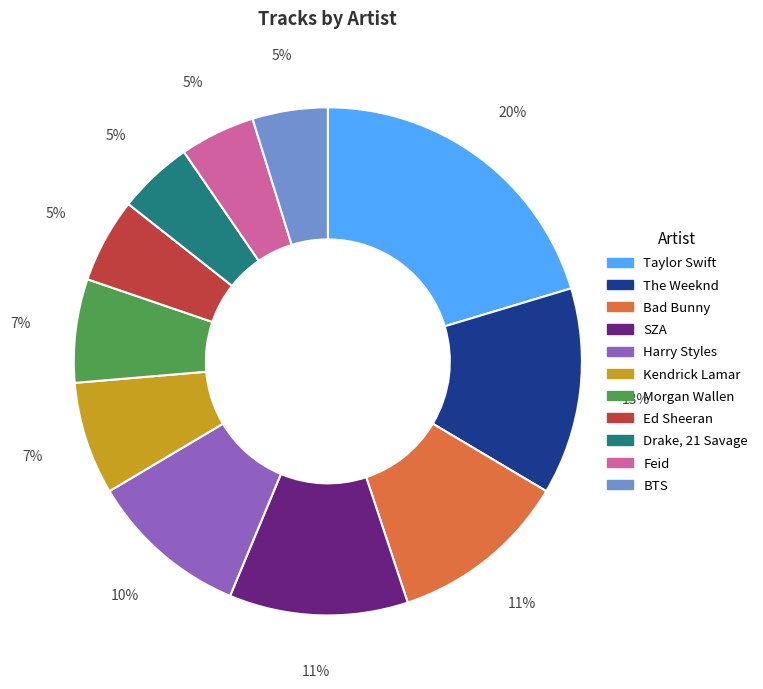

True or false: Bad Bunny accounts for 11% of the total.

True